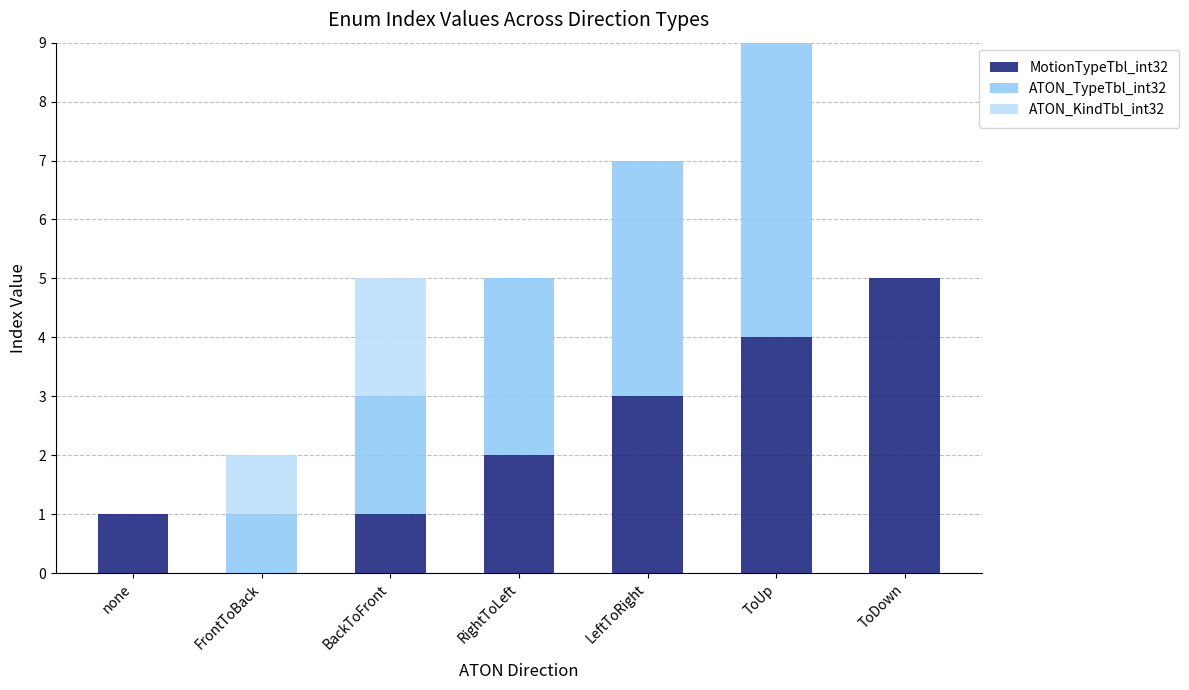

What are all the series names shown in the legend?

MotionTypeTbl_int32, ATON_TypeTbl_int32, ATON_KindTbl_int32